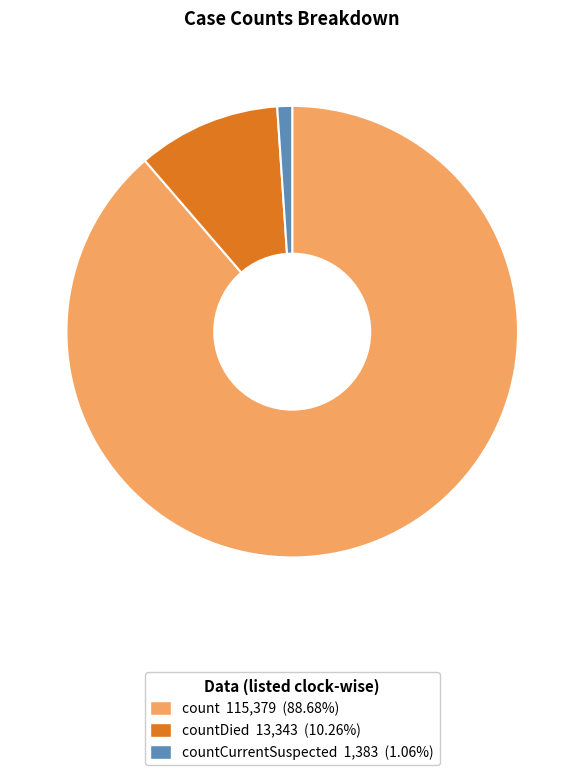

Is there any slice that represents more than half of the pie?

Yes